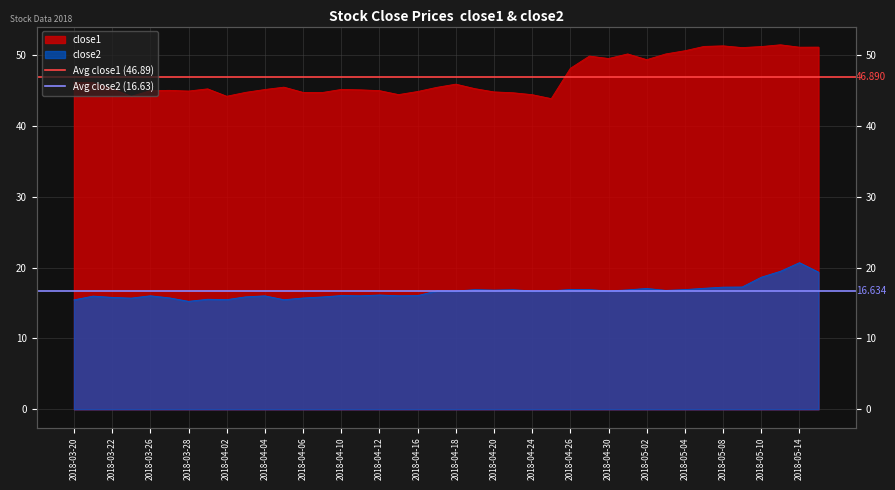

At which label does Avg close2 (16.63) reach its minimum?

2018-03-20